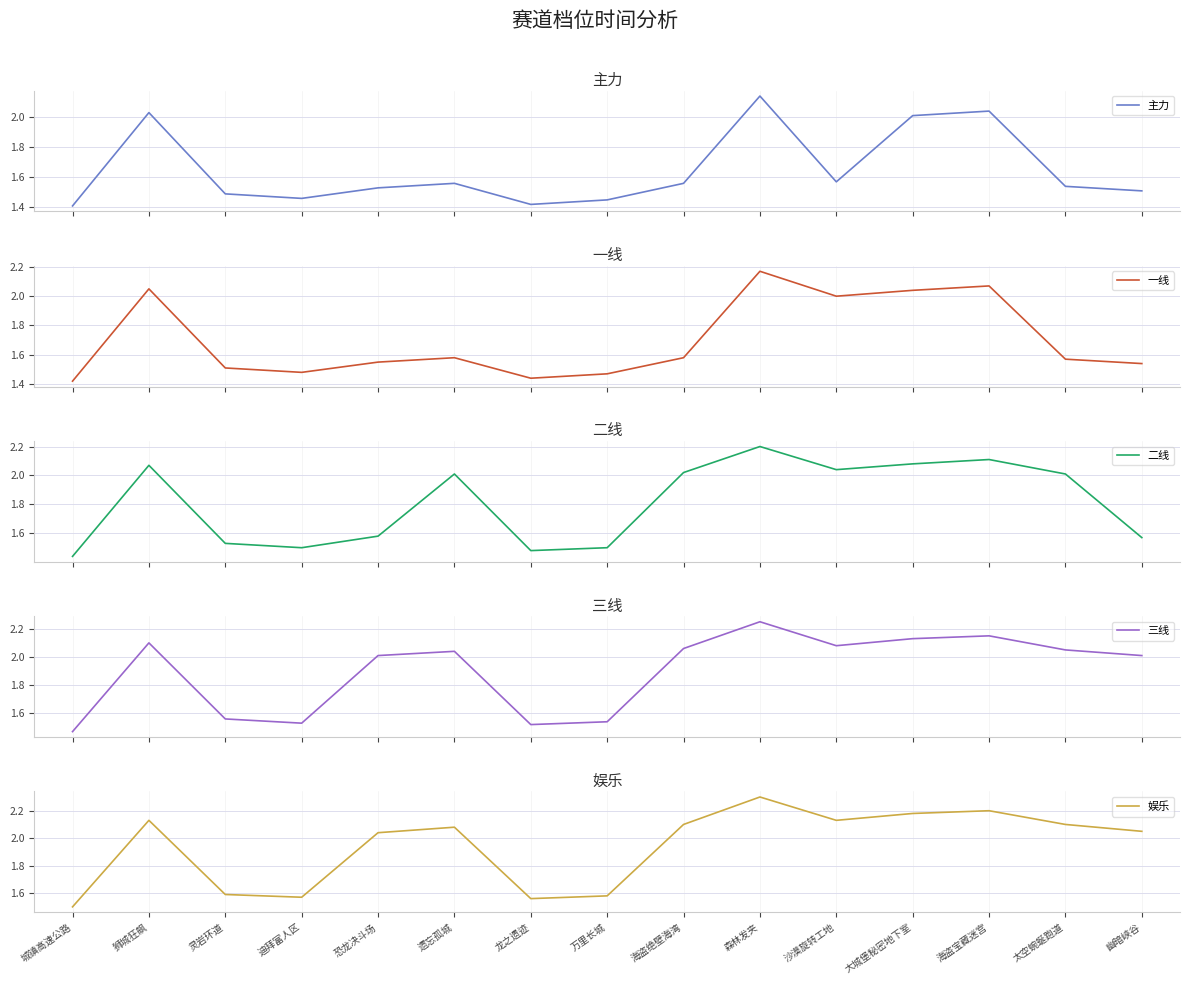

Reading left to right, extract all data points from this chart.

主力: 1.4	2.0	1.5	1.5	1.5	1.6	1.4	1.4	1.6	2.1	1.6	2.0	2.0	1.5	1.5
一线: 1.4	2.0	1.5	1.5	1.6	1.6	1.4	1.5	1.6	2.2	2.0	2.0	2.1	1.6	1.5
二线: 1.4	2.1	1.5	1.5	1.6	2.0	1.5	1.5	2.0	2.2	2.0	2.1	2.1	2.0	1.6
三线: 1.5	2.1	1.6	1.5	2.0	2.0	1.5	1.5	2.1	2.2	2.1	2.1	2.1	2.0	2.0
娱乐: 1.5	2.1	1.6	1.6	2.0	2.1	1.6	1.6	2.1	2.3	2.1	2.2	2.2	2.1	2.0